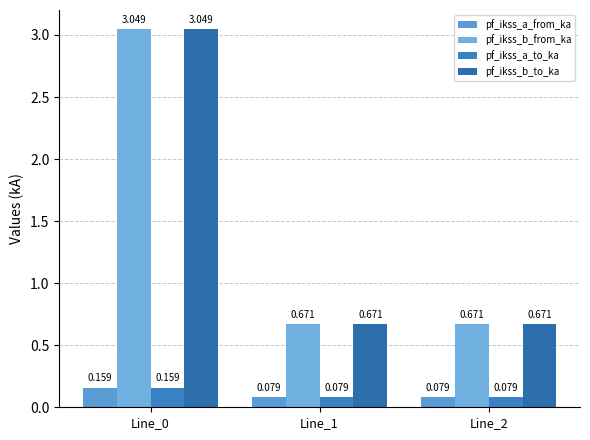

Are the bars grouped side by side (vs. stacked)?

Yes